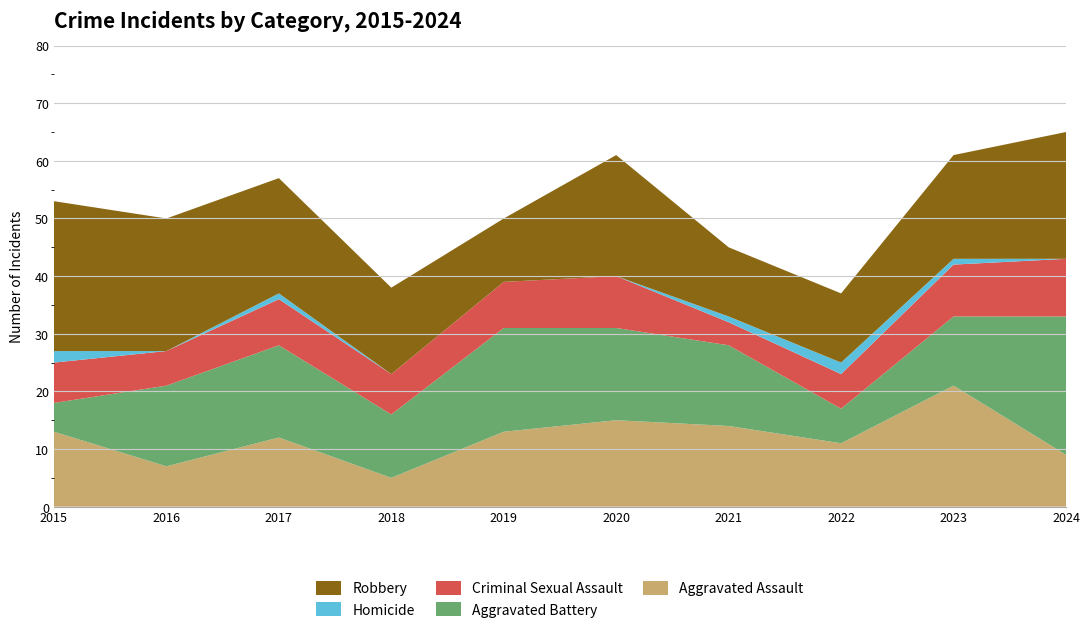

Reading right to left, list all the values displayed in this chart.

Aggravated Assault: 9	21	11	14	15	13	5	12	7	13
Aggravated Battery: 24	12	6	14	16	18	11	16	14	5
Criminal Sexual Assault: 10	9	6	4	9	8	7	8	6	7
Homicide: 0	1	2	1	0	0	0	1	0	2
Robbery: 22	18	12	12	21	11	15	20	23	26